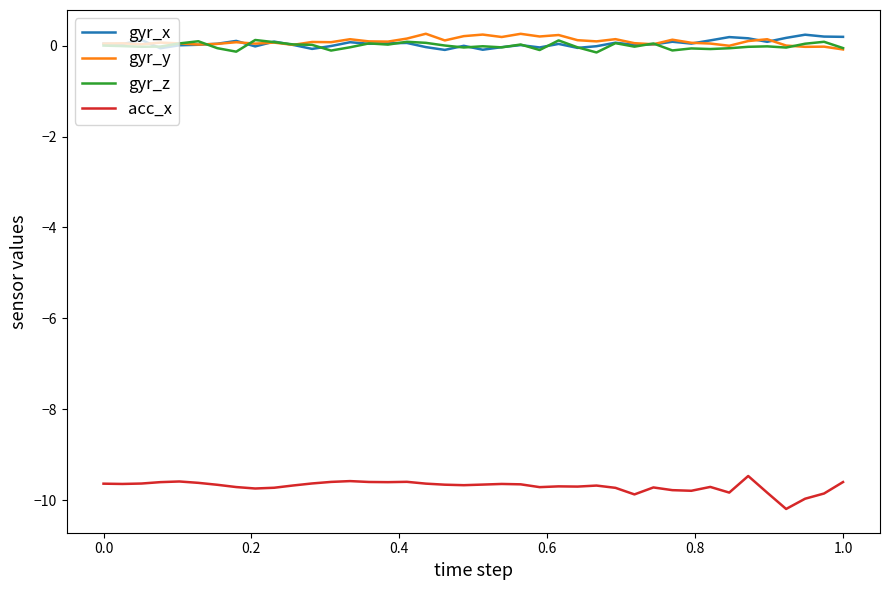

True or false: acc_x and gyr_x intersect in this chart.

False